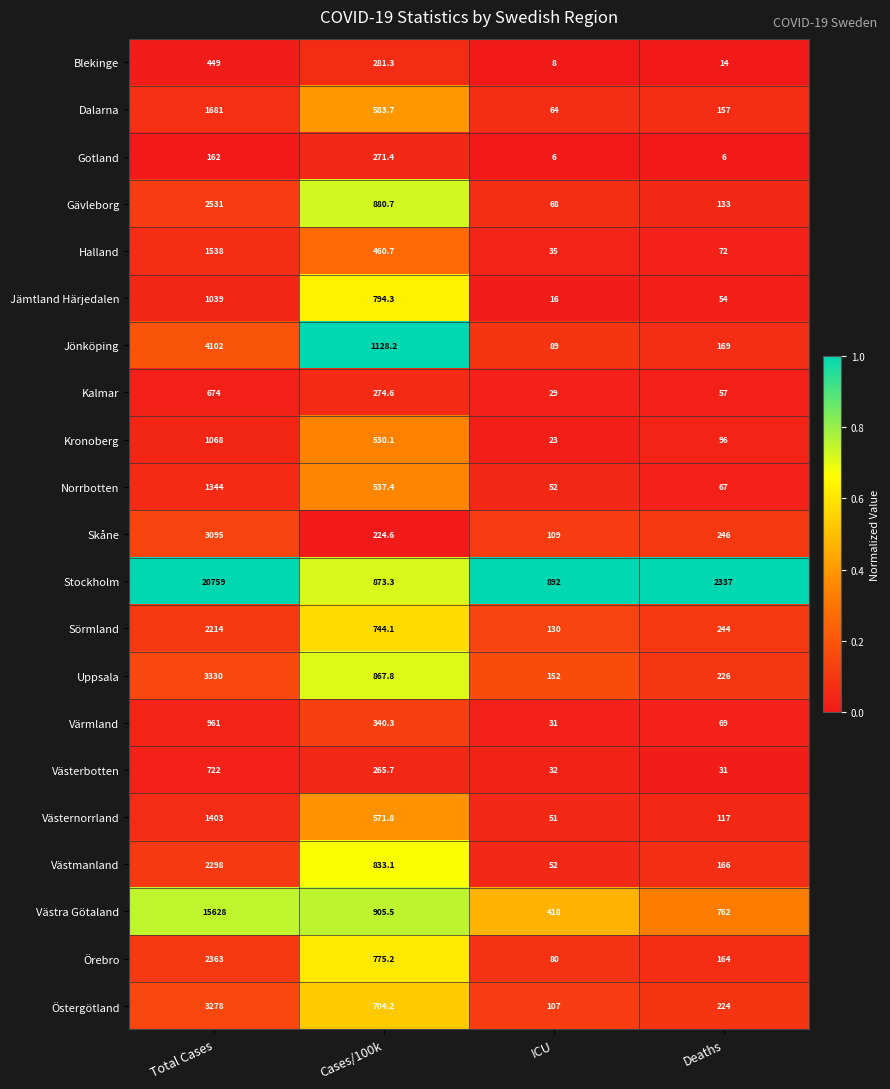

How many series are shown in this chart?

21